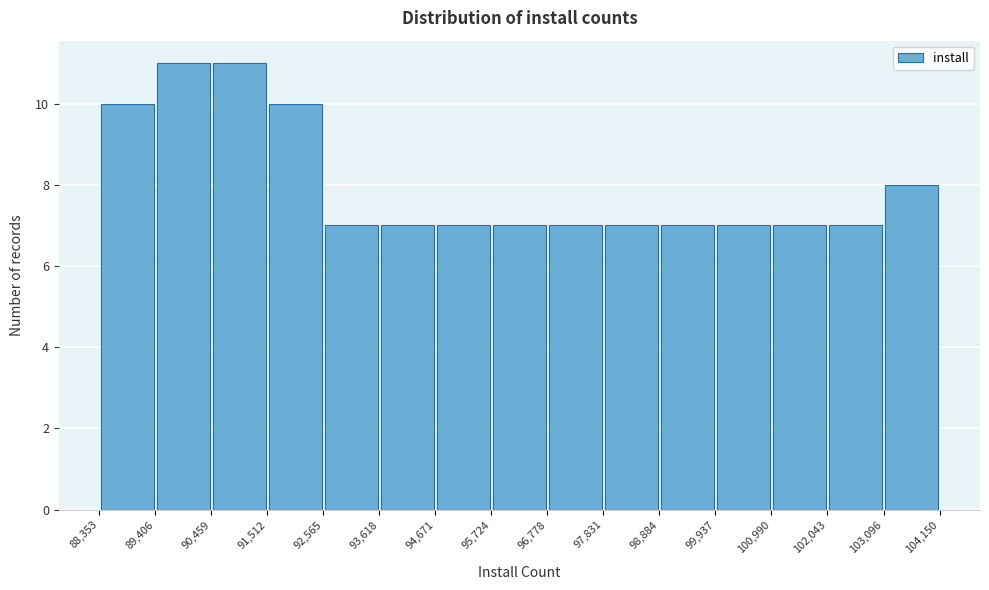

Reading left to right, transcribe this chart: for each bar, give the range it covers on the x-axis and its height. The values are not printed on the chart, so give them approximately, as read against the axis.

88,353 to 89,406: 10
89,406 to 90,459: 11
90,459 to 91,512: 11
91,512 to 92,565: 10
92,565 to 93,618: 7
93,618 to 94,671: 7
94,671 to 95,724: 7
95,724 to 96,778: 7
96,778 to 97,831: 7
97,831 to 98,884: 7
98,884 to 99,937: 7
99,937 to 100,990: 7
100,990 to 102,043: 7
102,043 to 103,096: 7
103,096 to 104,150: 8